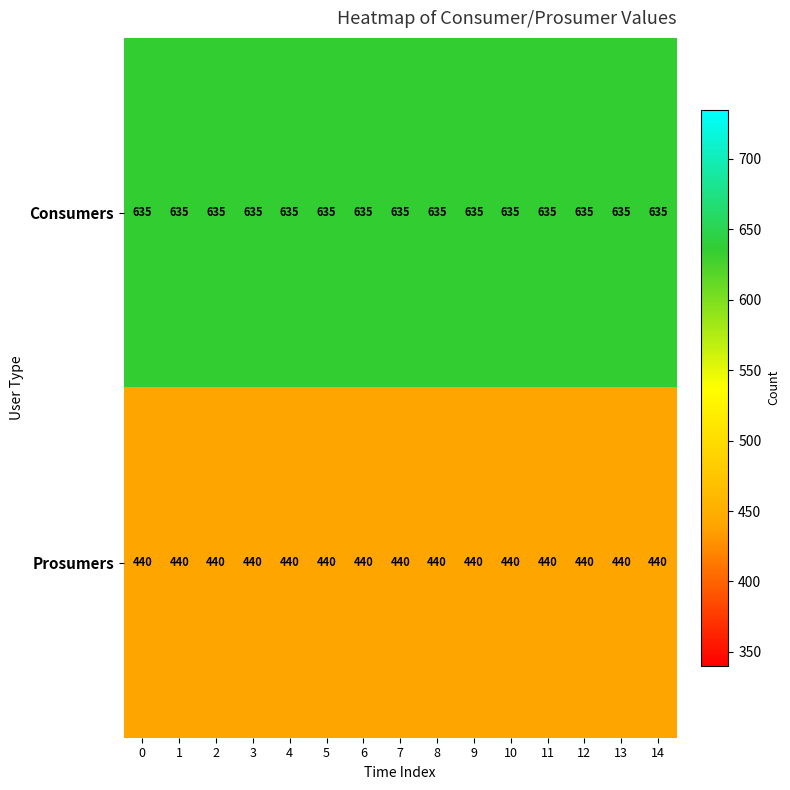

What is the greatest value displayed?

635